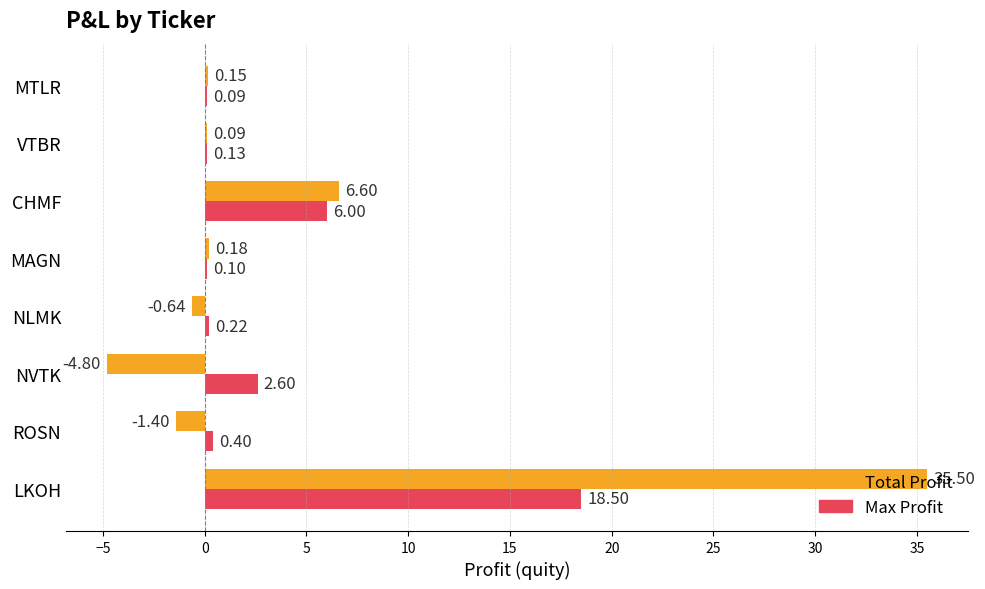

How many data points in Total Profit are above 0?

5